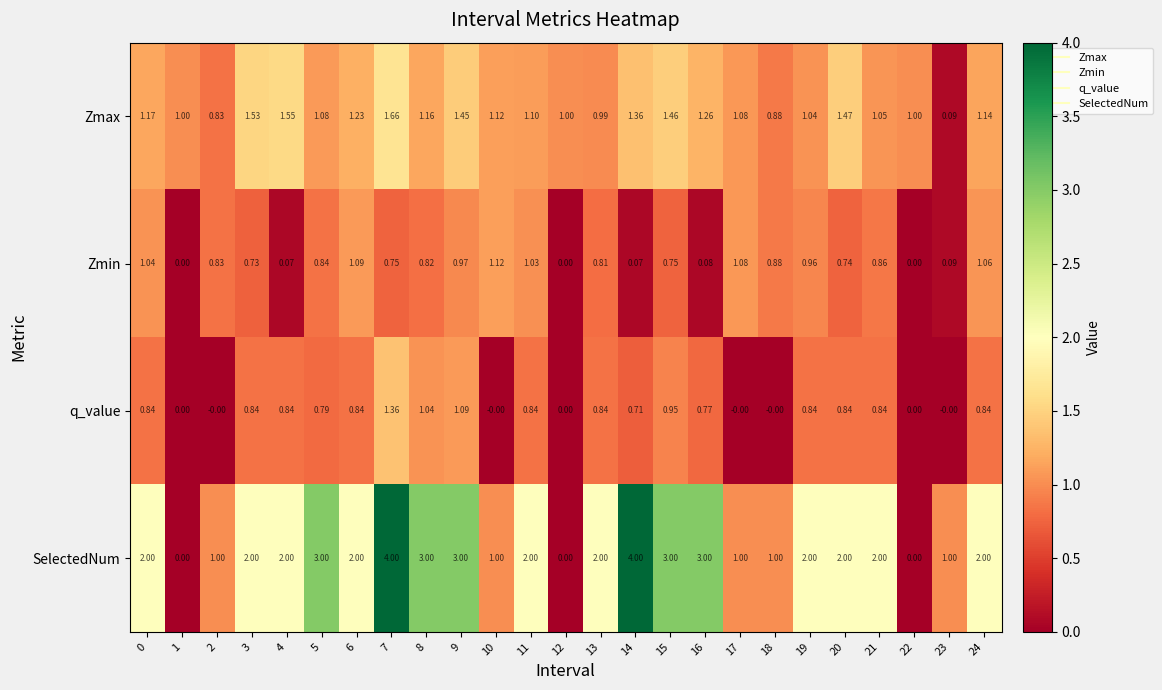

Between 9 and 18, which series saw the biggest shift?

SelectedNum